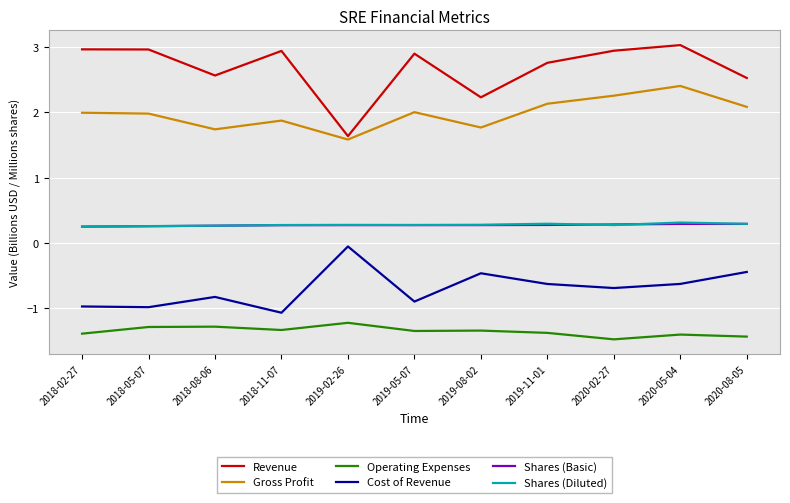

True or false: Cost of Revenue and Operating Expenses intersect in this chart.

False